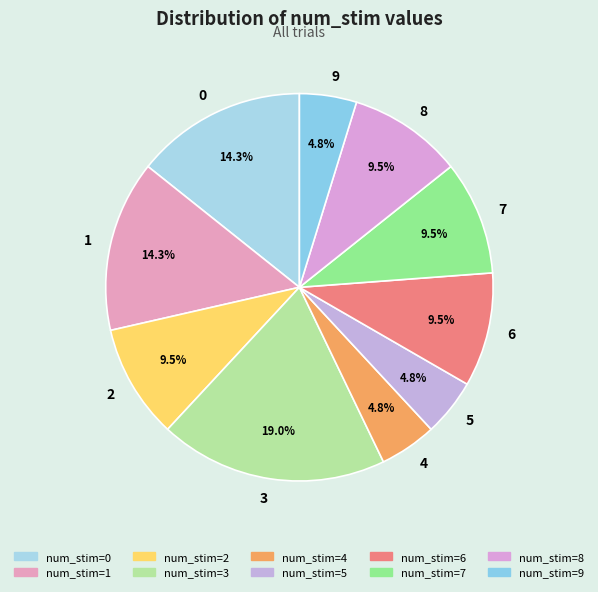

What is the largest slice in the pie chart?

3